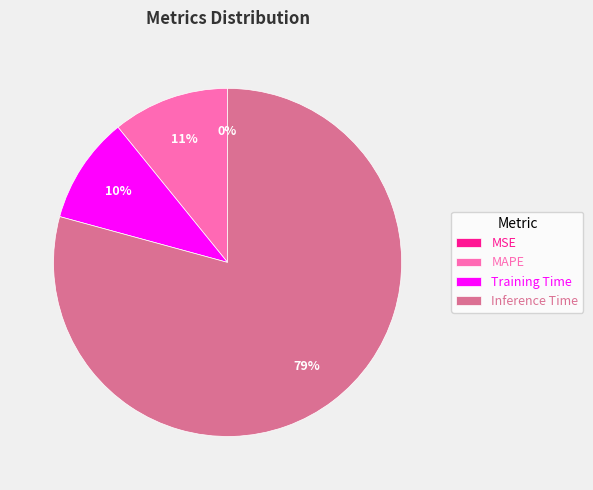

To the nearest percent, what is the average slice percentage?

25%